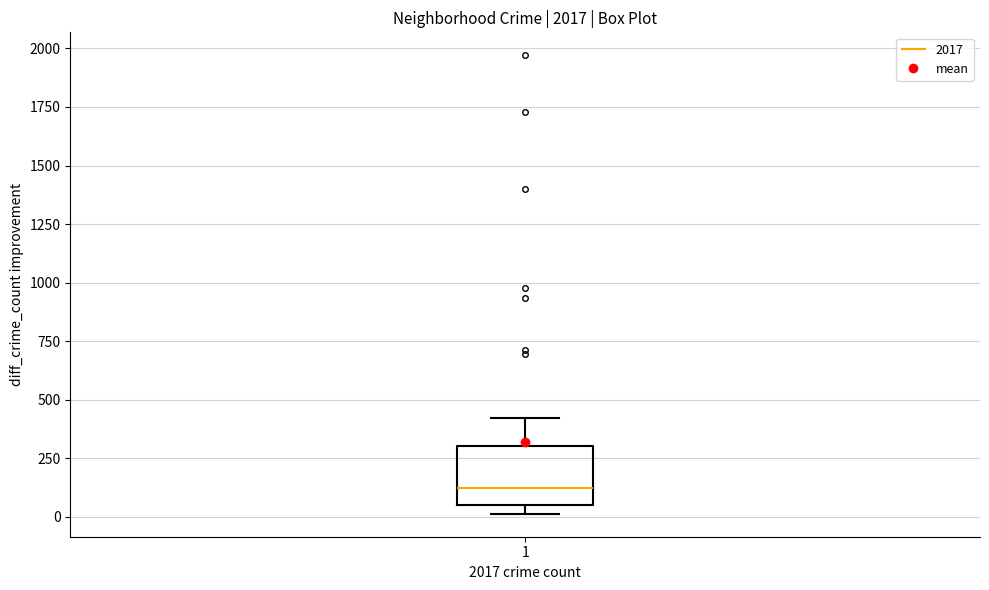

Read this box plot against the y-axis: the position of the median line, the range covered by the box, and the ends of both whiskers. The values are not printed on the chart, so give them approximately, as read against the axis.

median 100, box 50 to 300, whiskers 0 to 400